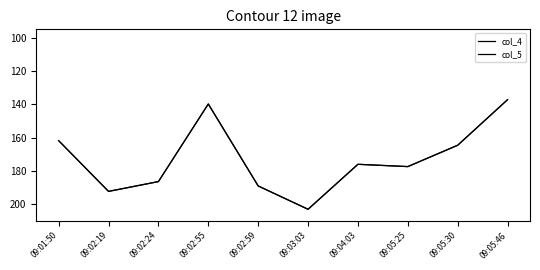

What is the label of the 1st point from the right?

09:05:46